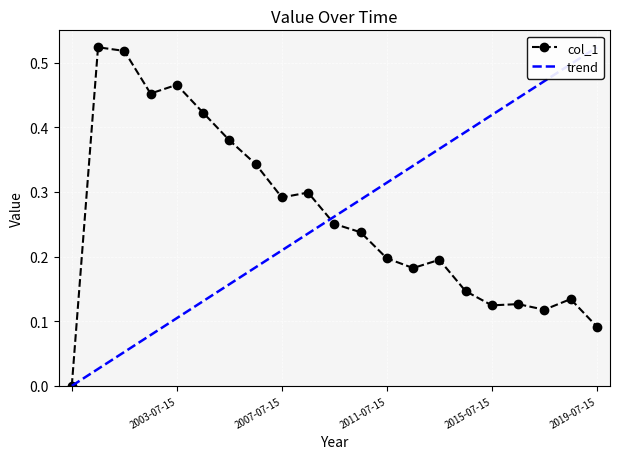

What is the label of the 17th point from the left?

2015-07-15